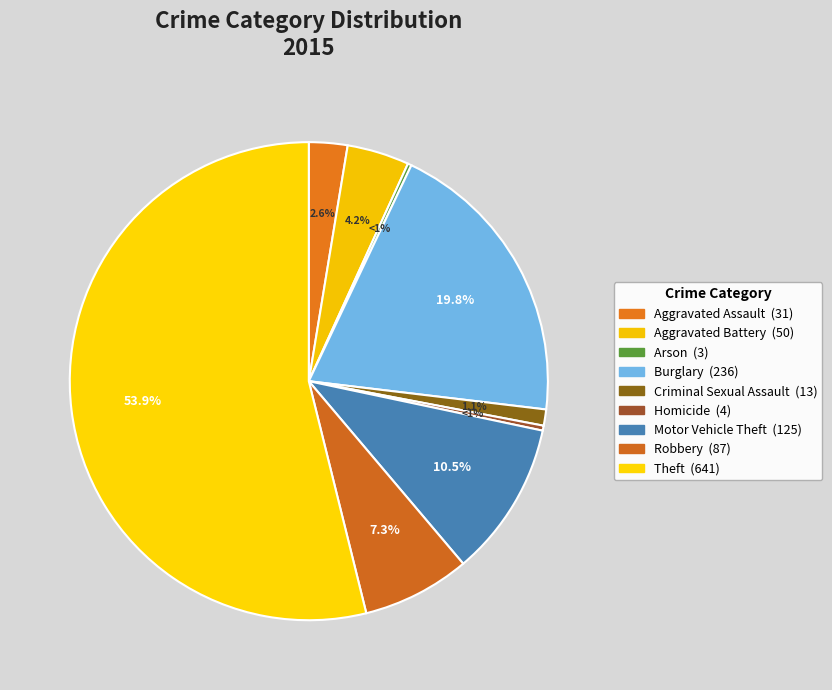

True or false: Criminal Sexual Assault accounts for 1% of the total.

True